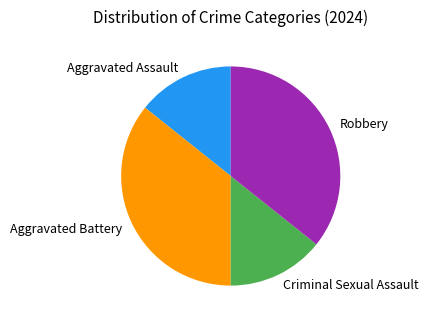

The Criminal Sexual Assault slice represents 14% of the pie. True or false?

True